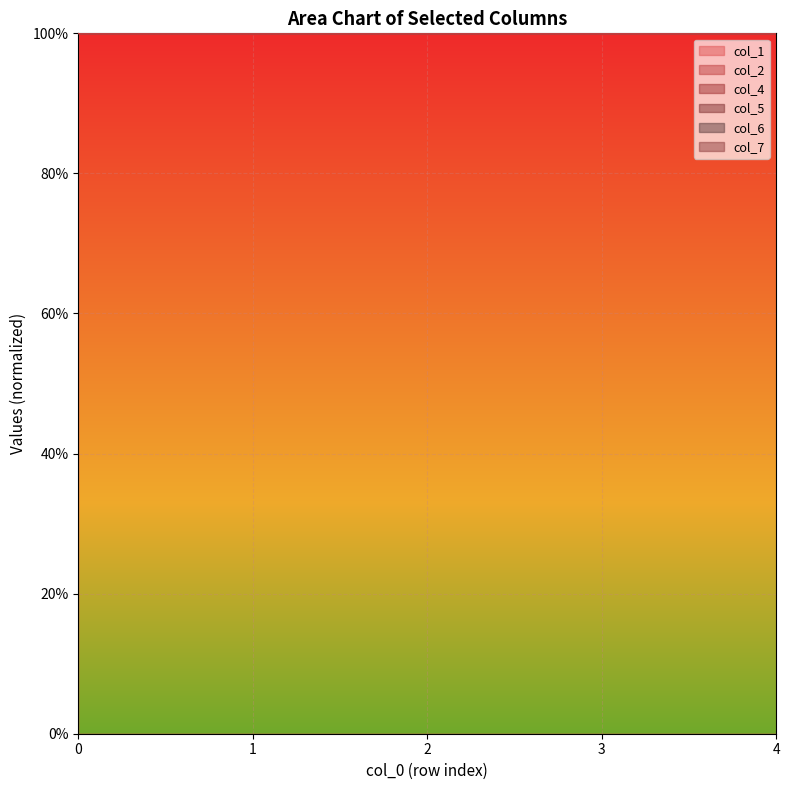

Count the number of categories in the chart.

5